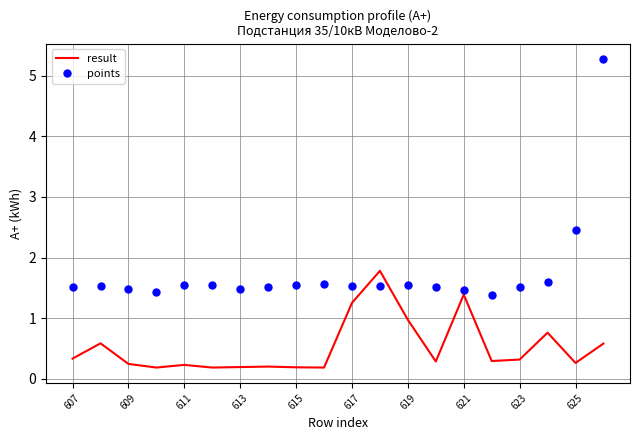

What is the average value of the points series?

1.7